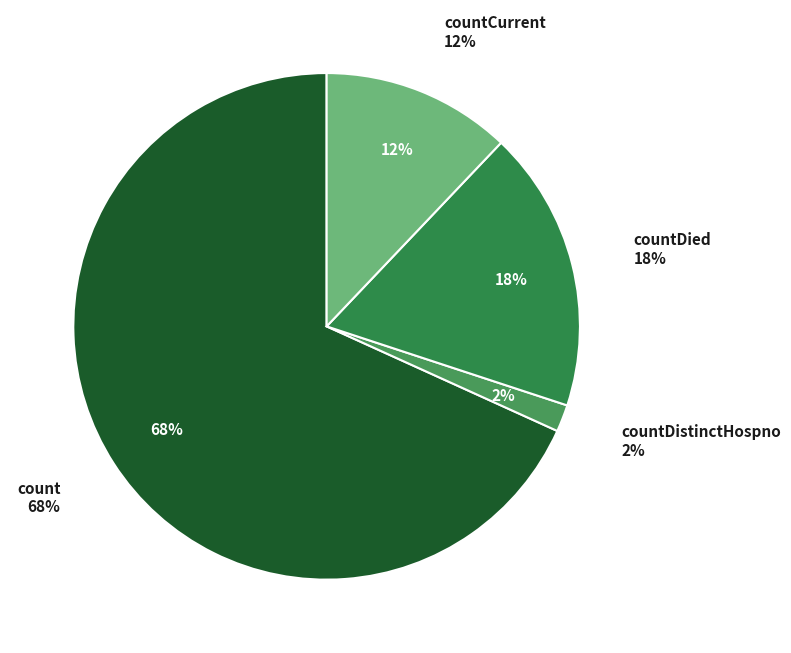

Count the number of slices in the pie.

4